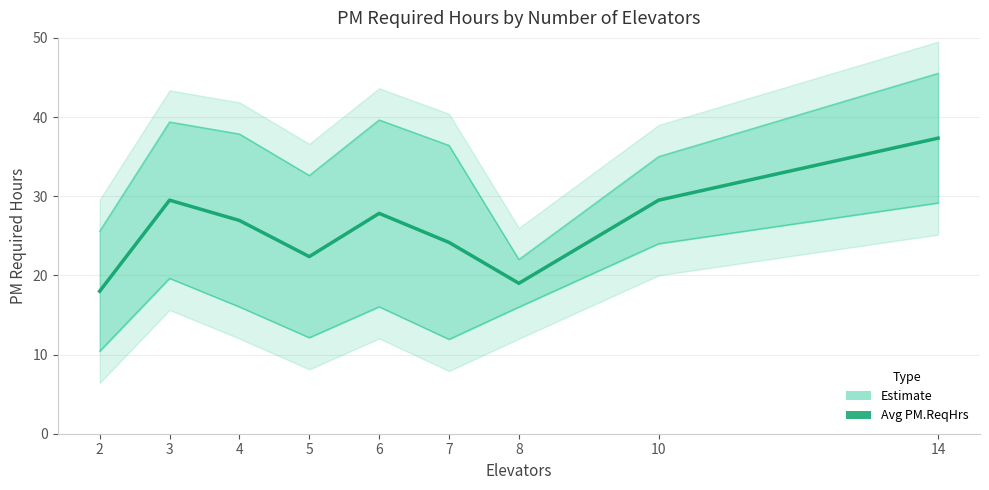

What is the minimum value shown in the chart?

18.0